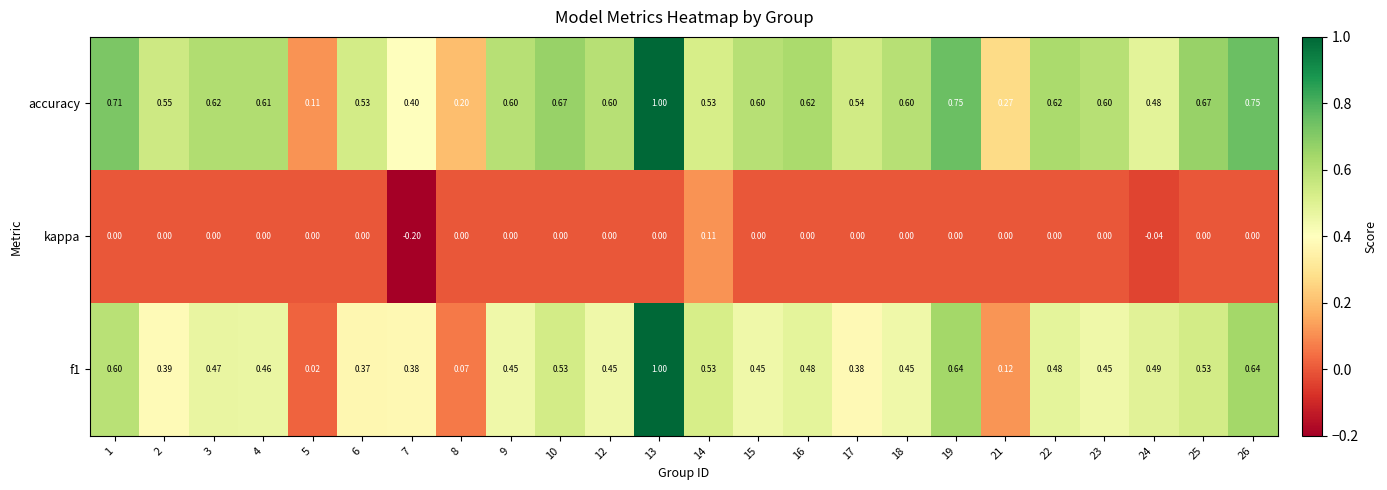

What is the difference between the highest and lowest values at 16?

0.6